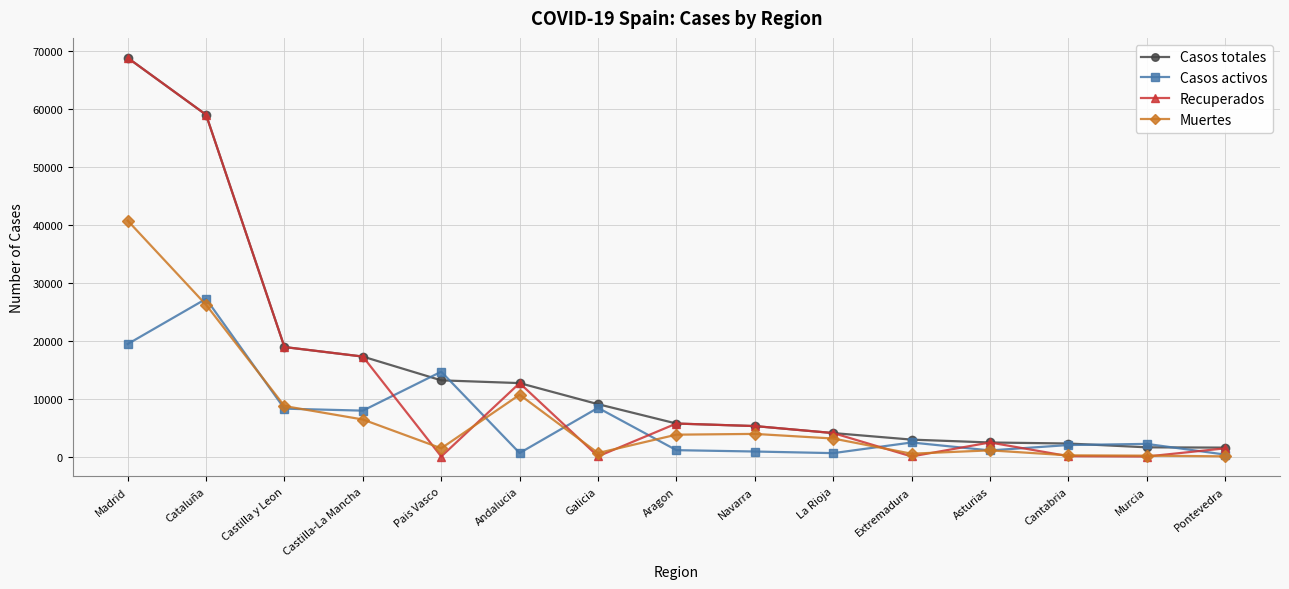

True or false: Casos activos has more than 2 points higher than both neighbors.

True